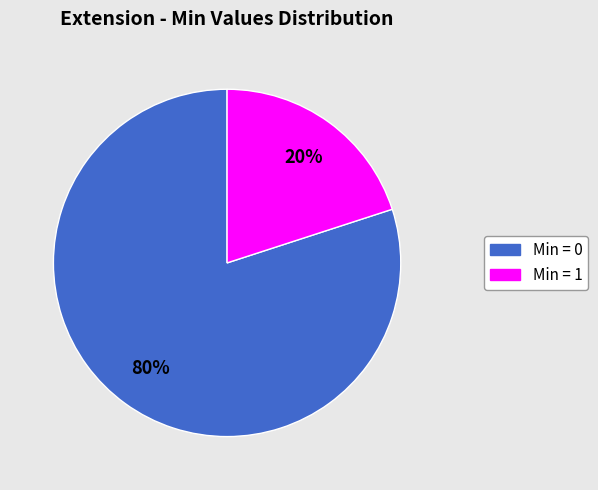

Rank the categories by value from lowest to highest.

Min = 1, Min = 0